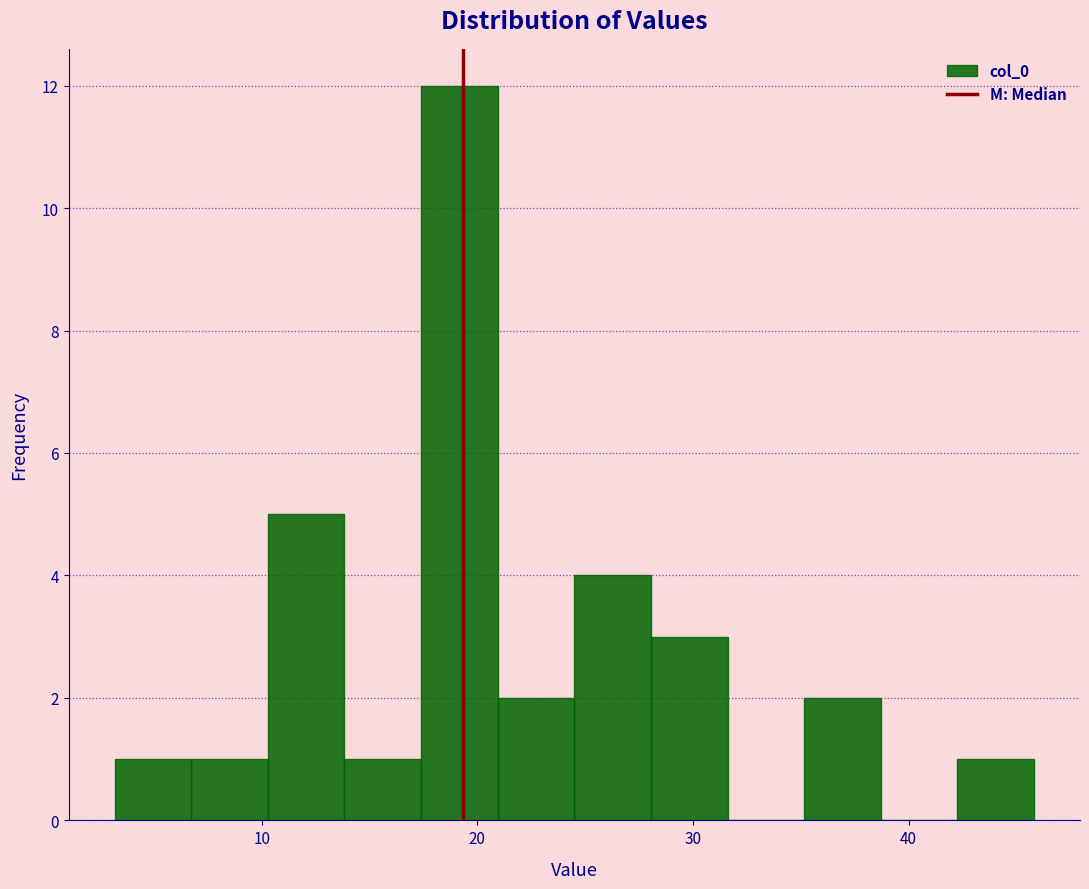

Around what value on the x-axis is the tallest bar? Give the approximate position of its centre, as read against the axis.

19